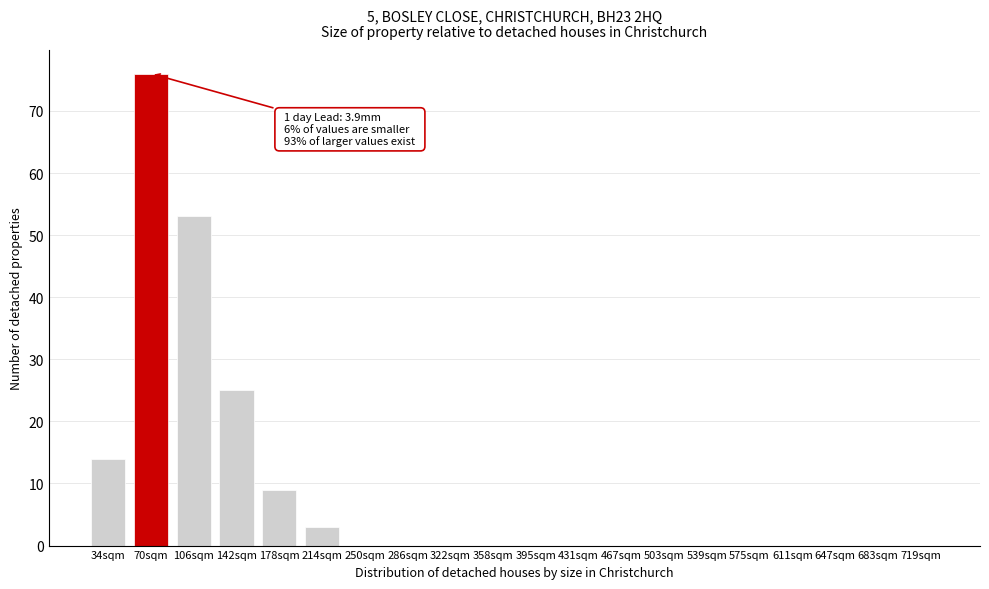

Reading left to right, extract all data points from this chart.

34sqm=14	70sqm=76	106sqm=53	142sqm=25	178sqm=9	214sqm=3	250sqm=0	286sqm=0	322sqm=0	358sqm=0	395sqm=0	431sqm=0	467sqm=0	503sqm=0	539sqm=0	575sqm=0	611sqm=0	647sqm=0	683sqm=0	719sqm=0